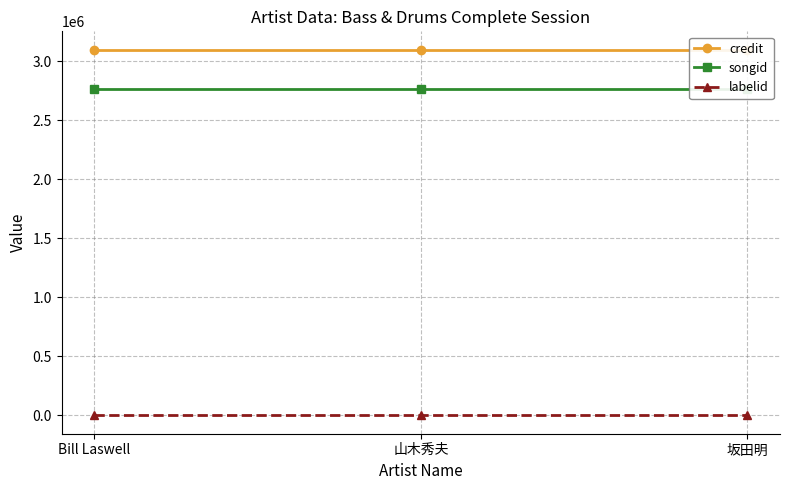

Which series has the largest total across all categories?

credit